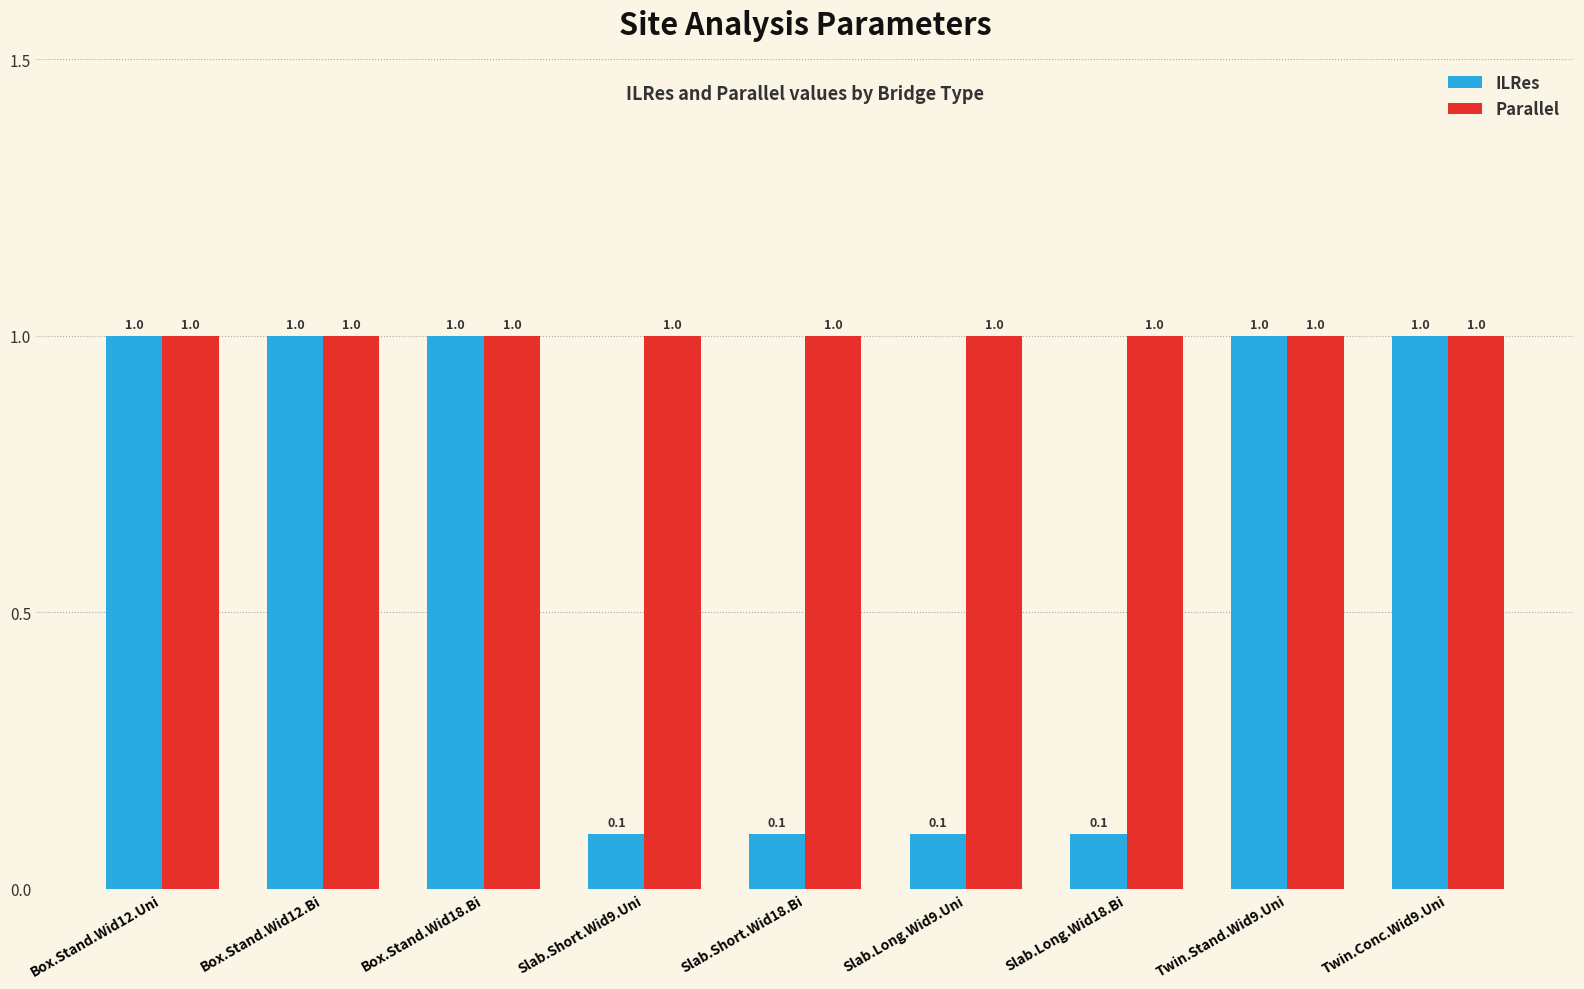

Is the value of ILRes at Slab.Short.Wid9.Uni greater than the value of Parallel at Box.Stand.Wid12.Bi?

No